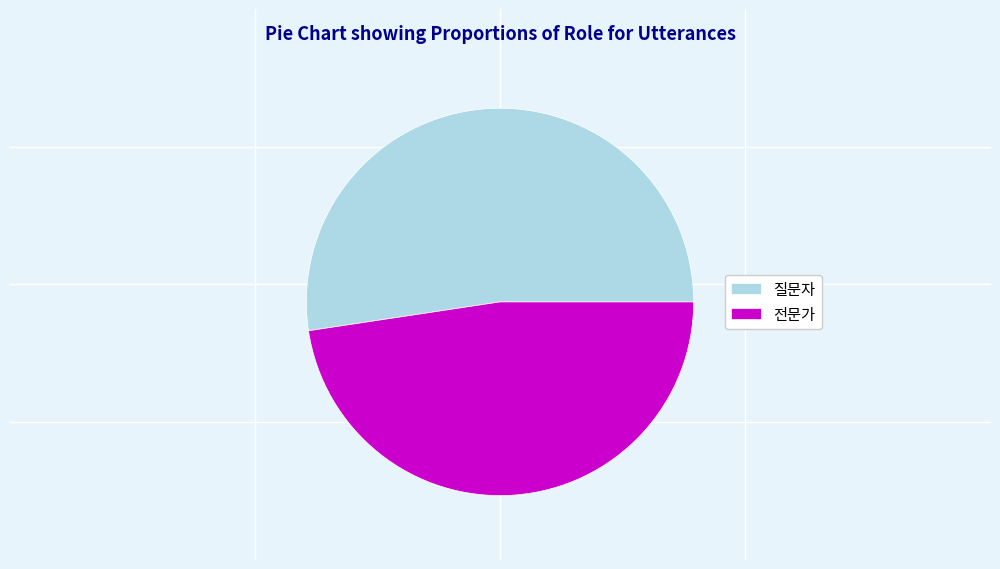

Does 질문자 account for over 50% of the chart?

Yes